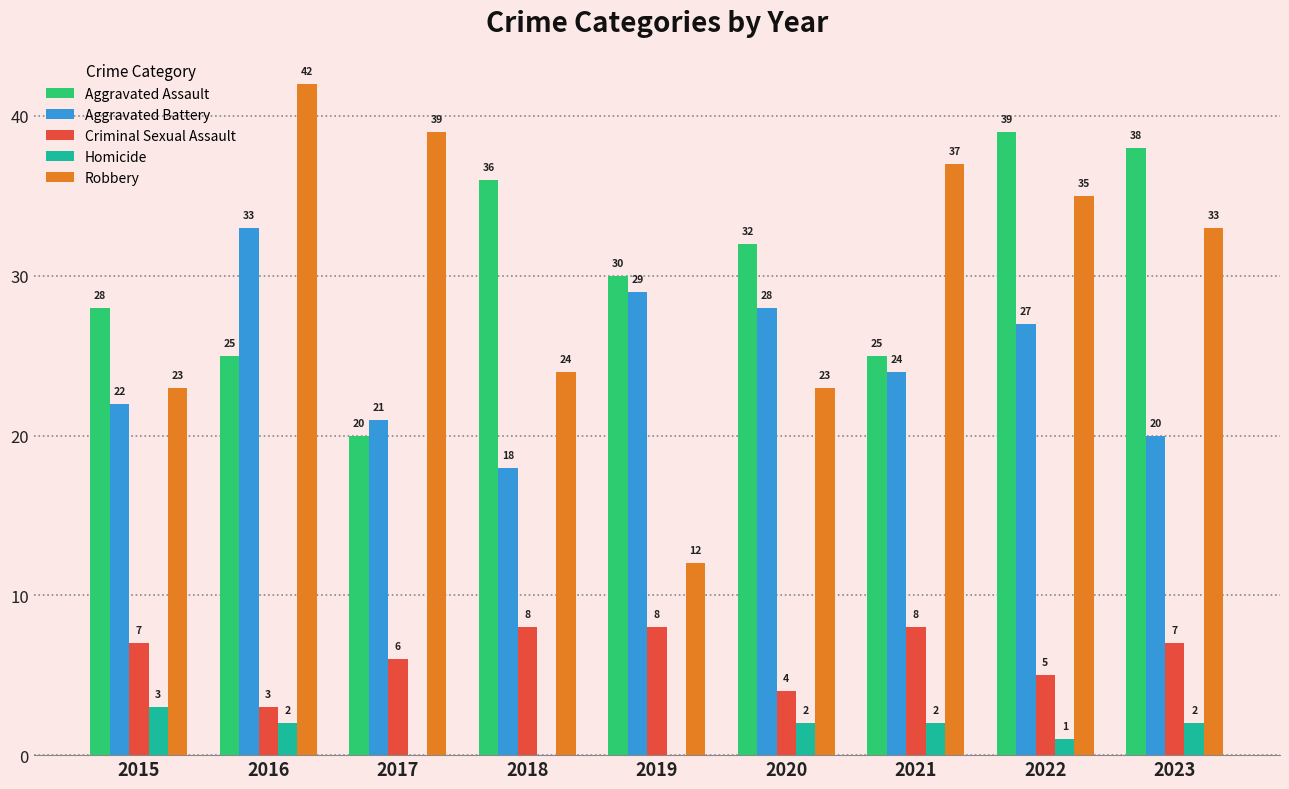

Which series changed the most between 2018 and 2022?

Robbery